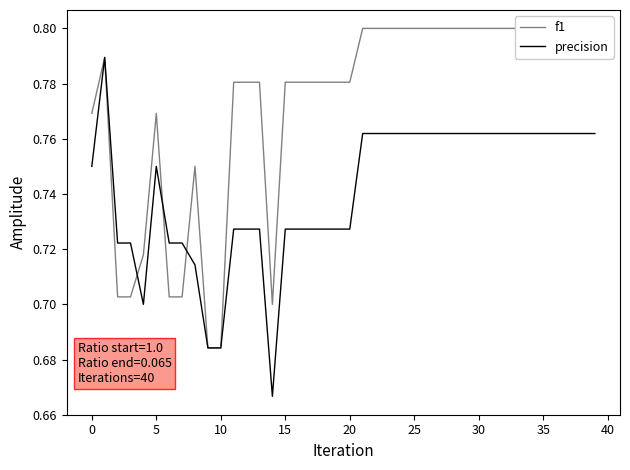

True or false: precision and f1 cross at least once.

True